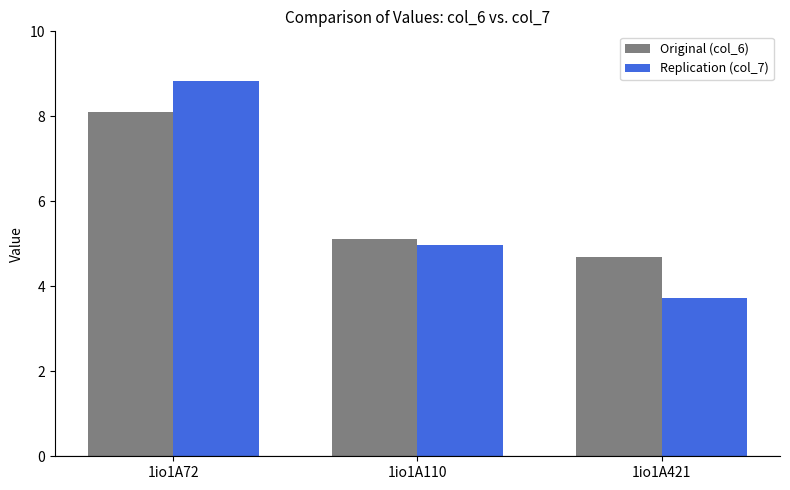

Rank the categories by Original (col_6) value from lowest to highest.

1io1A421, 1io1A110, 1io1A72